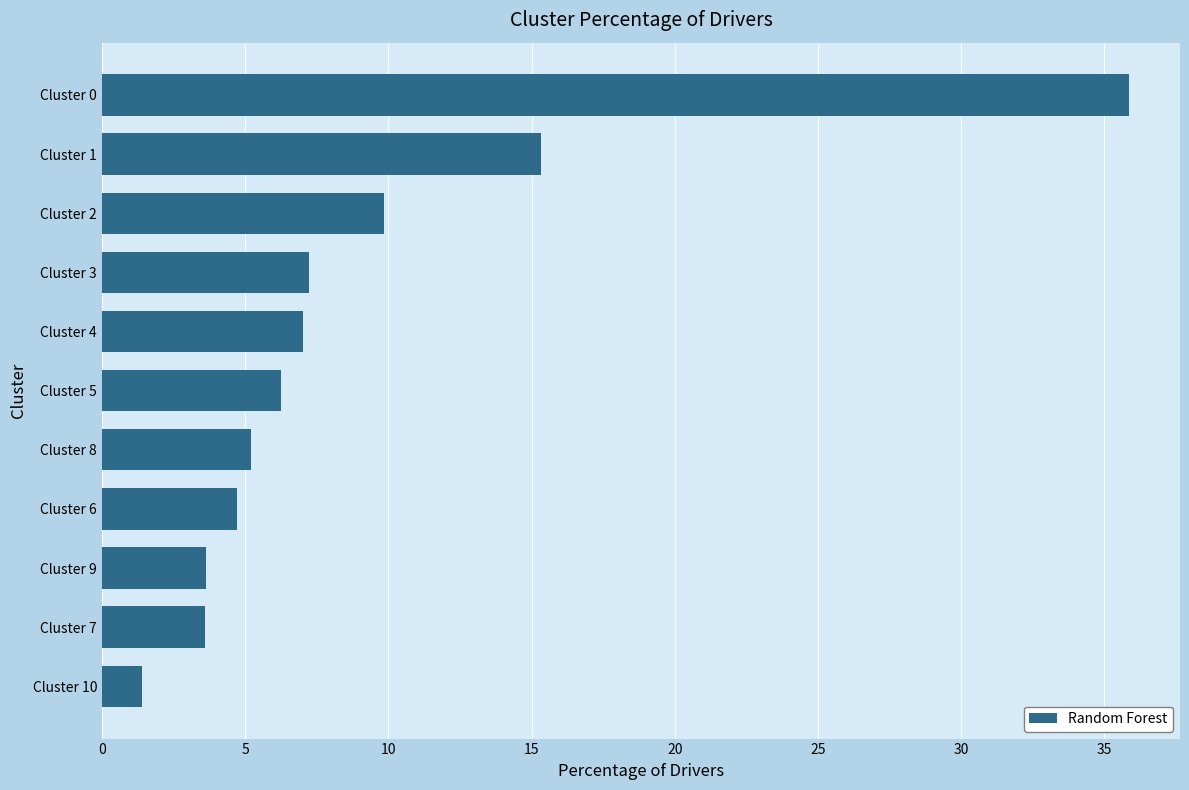

What is the difference between the maximum and second lowest values?

32.3